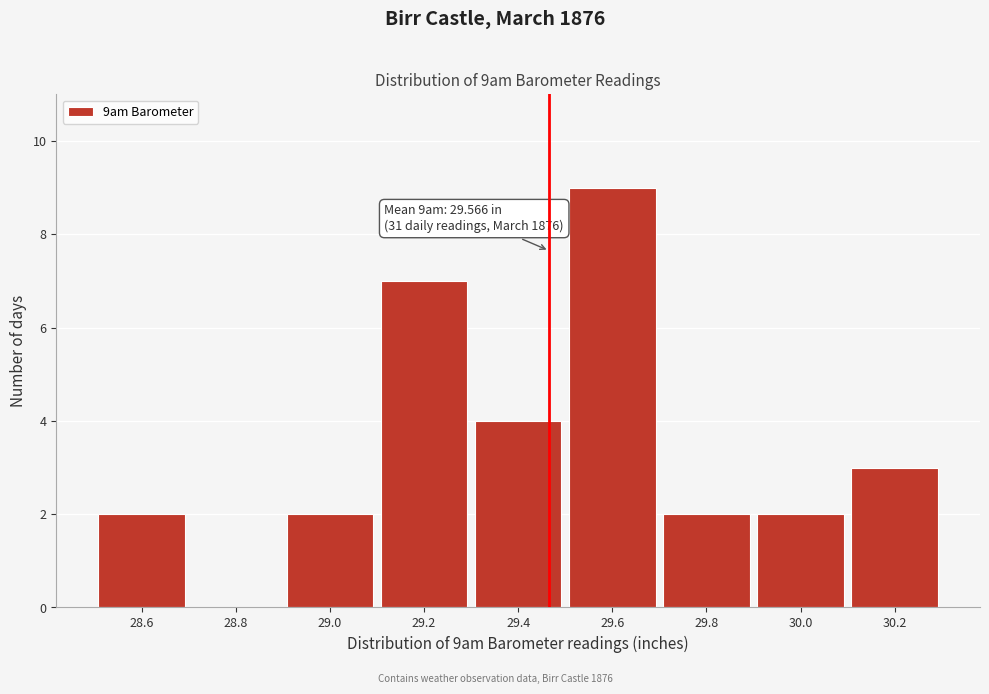

Reading left to right, list all the values displayed in this chart.

28.6=2	28.8=0	29.0=2	29.2=7	29.4=4	29.6=9	29.8=2	30.0=2	30.2=3